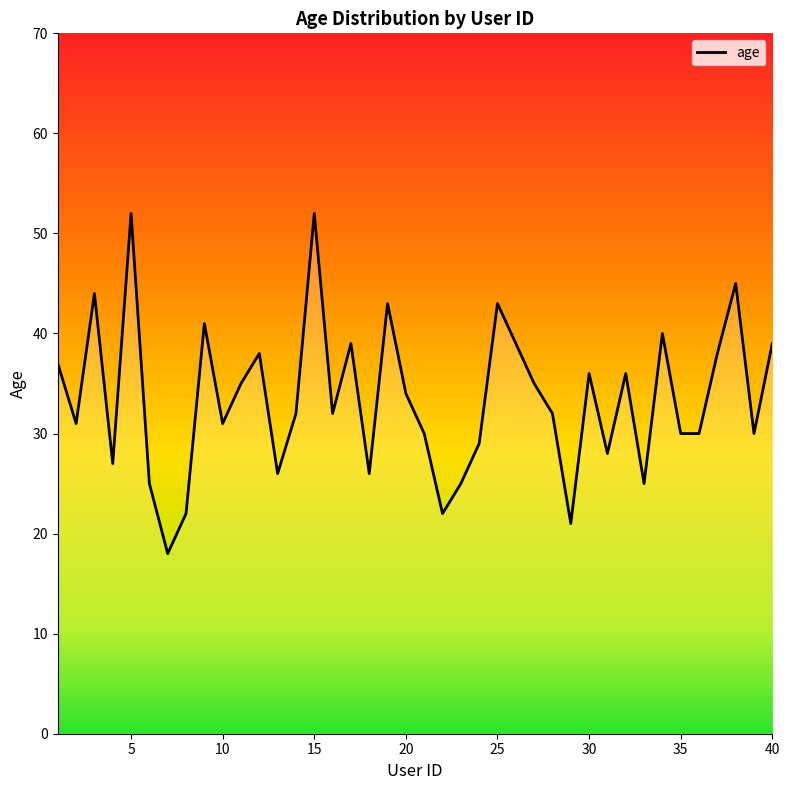

Reading left to right, transcribe all the data shown in this chart.

37	31	44	27	52	25	18	22	41	31	35	38	26	32	52	32	39	26	43	34	30	22	25	29	43	39	35	32	21	36	28	36	25	40	30	30	38	45	30	39